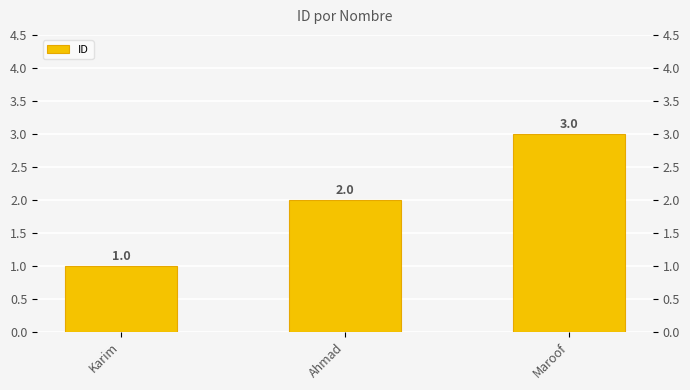

The value at Maroof is 3. True or false?

True